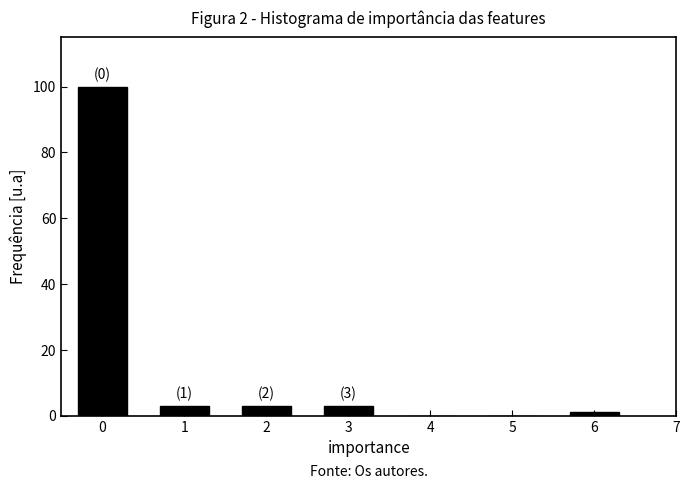

Reading left to right, transcribe all the data shown in this chart.

0=100	1=3	2=3	3=3	4=0	5=0	6=1